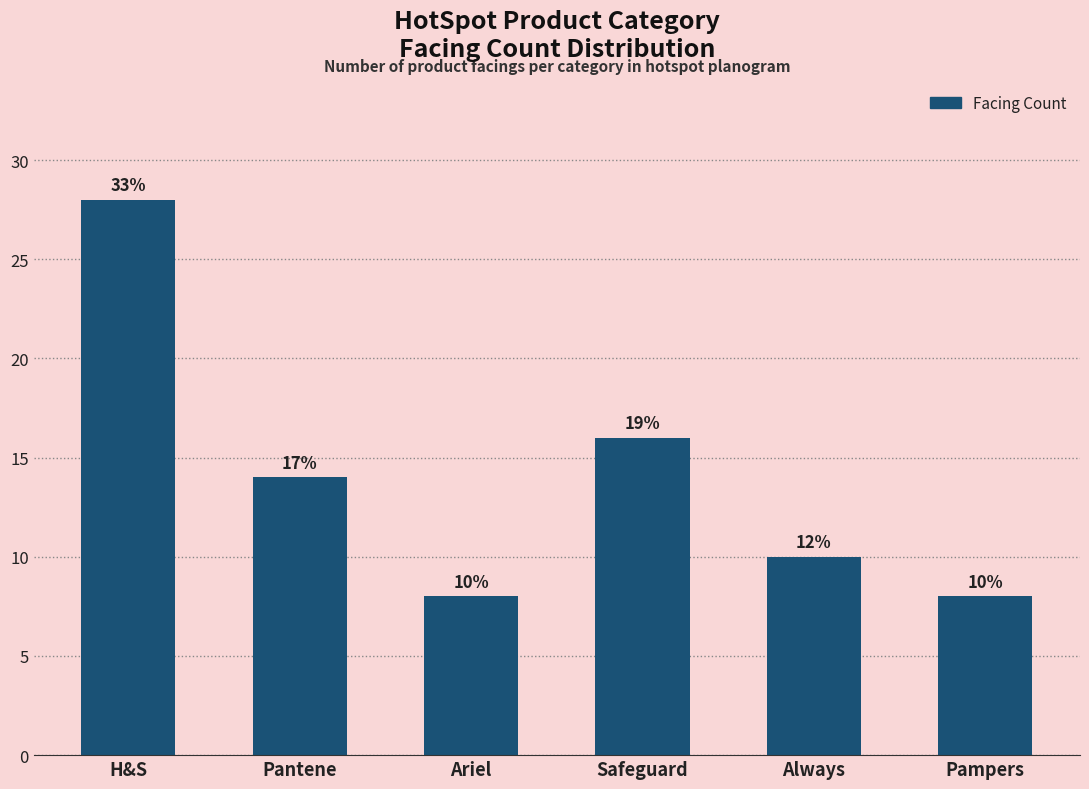

What is the change in value from Pantene to Pampers?

-6